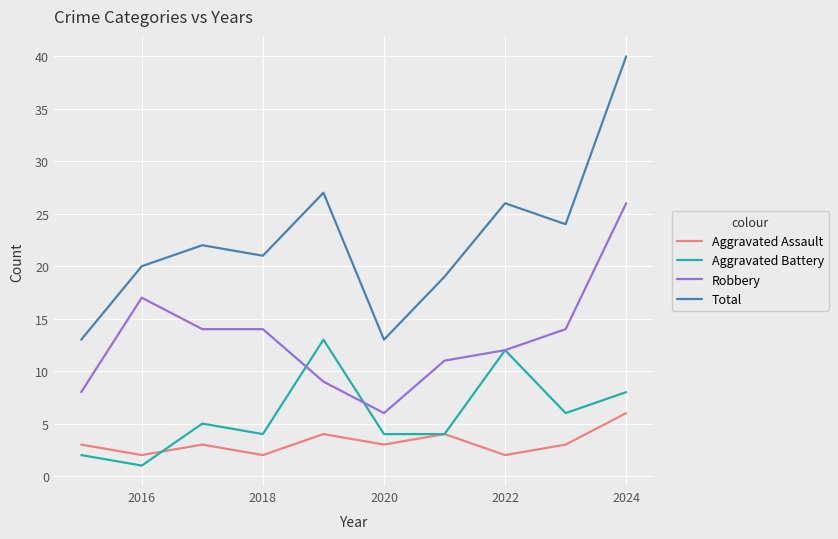

List the series in order of their peak value, highest first.

Total, Robbery, Aggravated Battery, Aggravated Assault